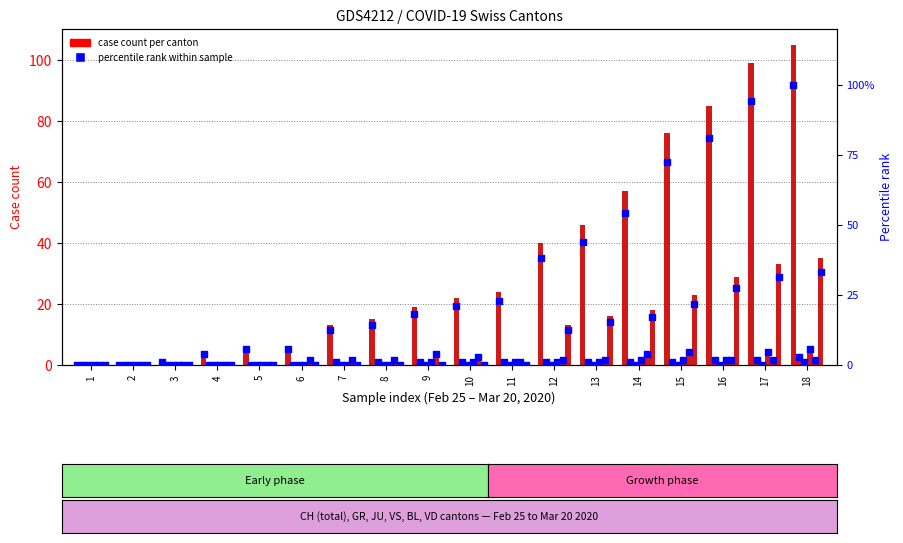

At how many categories does at least one series exceed 67?

4